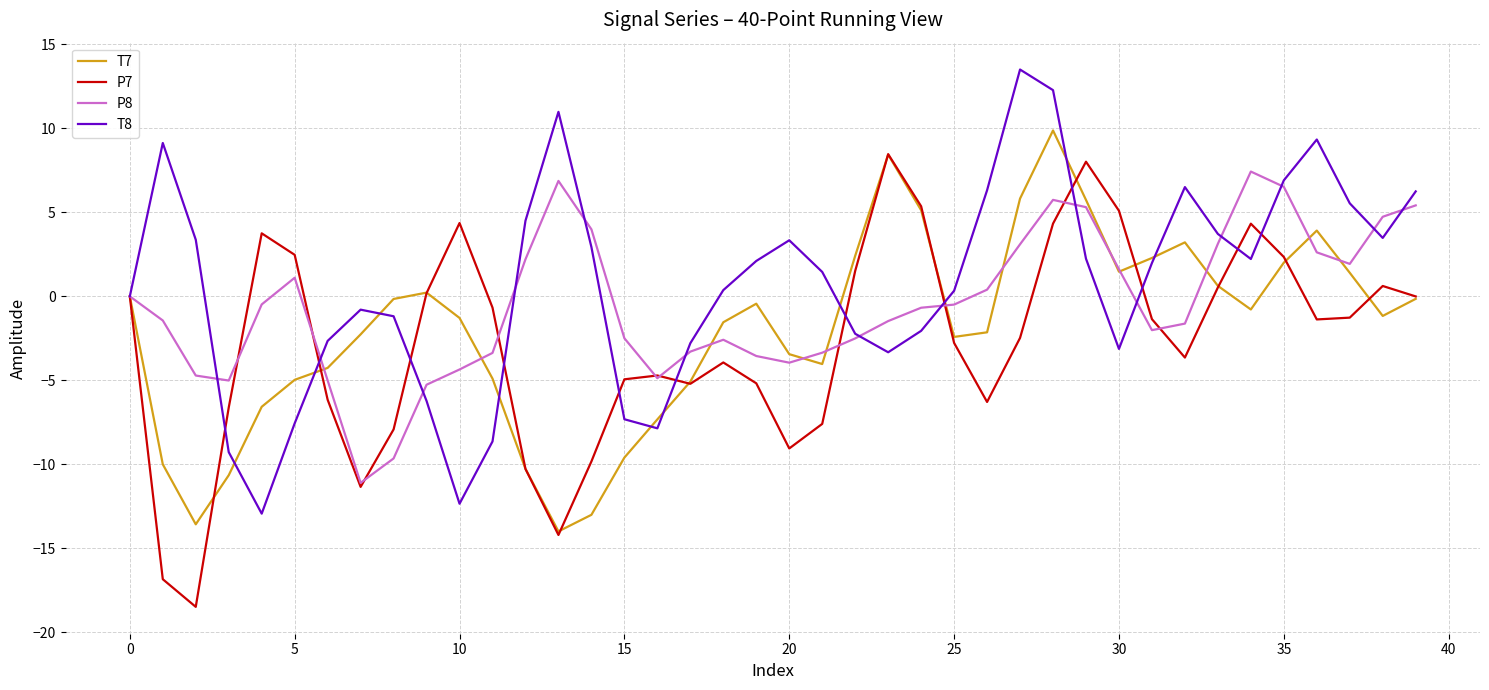

What is the minimum value for T7?

-14.0